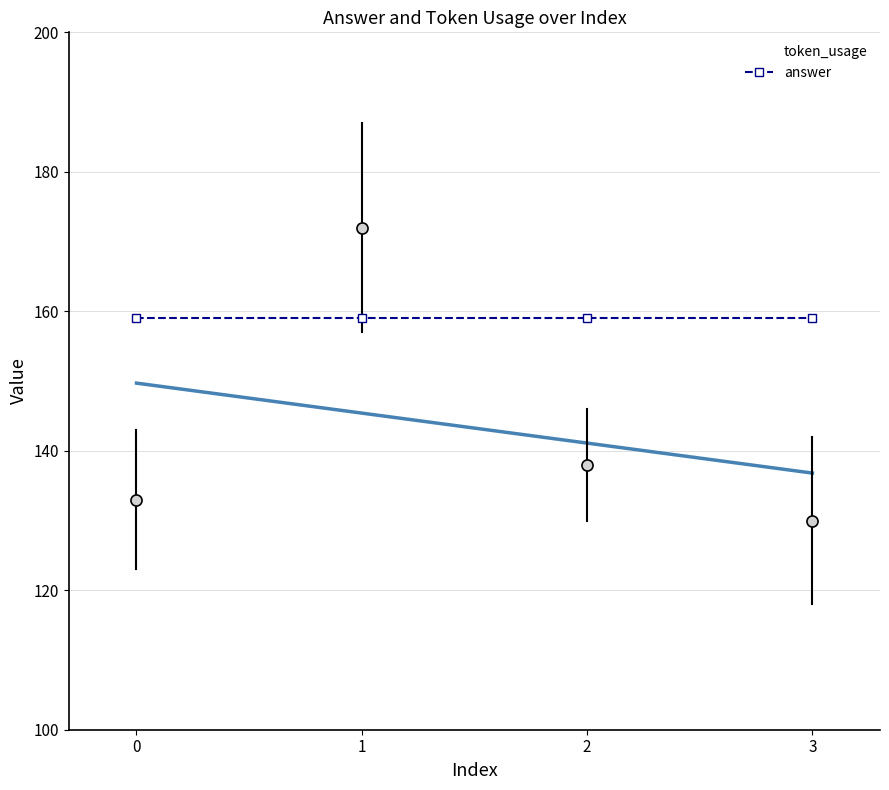

Where do token_usage and answer first cross each other?

0 and 1